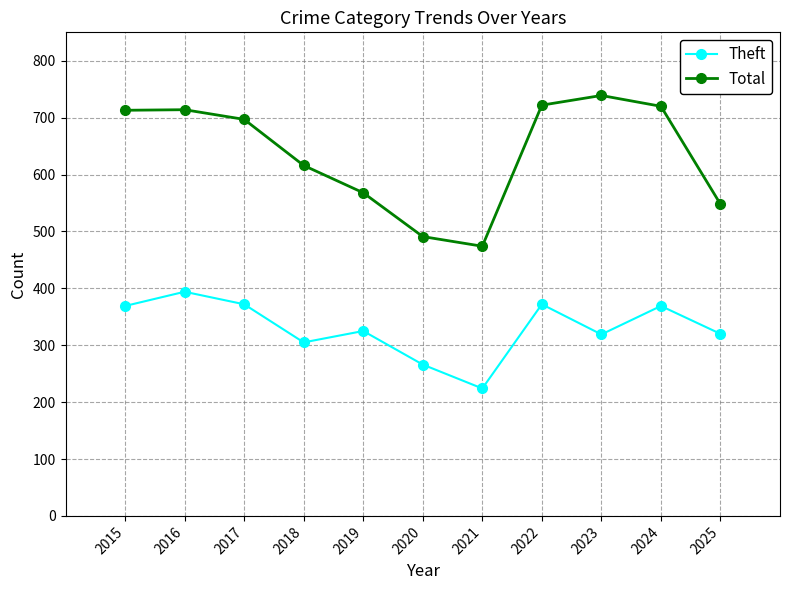

The value of Total at 2022 is 939. True or false?

False